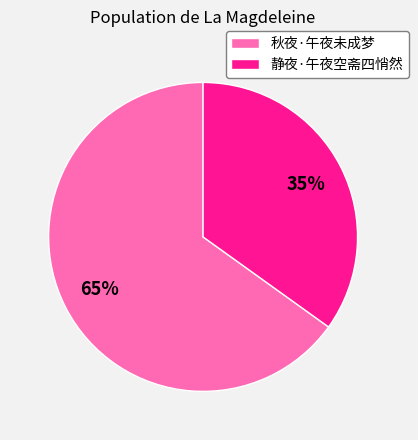

Approximately how many times larger is the value at 静夜·午夜空斋四悄然 compared to 秋夜·午夜未成梦?

0.5